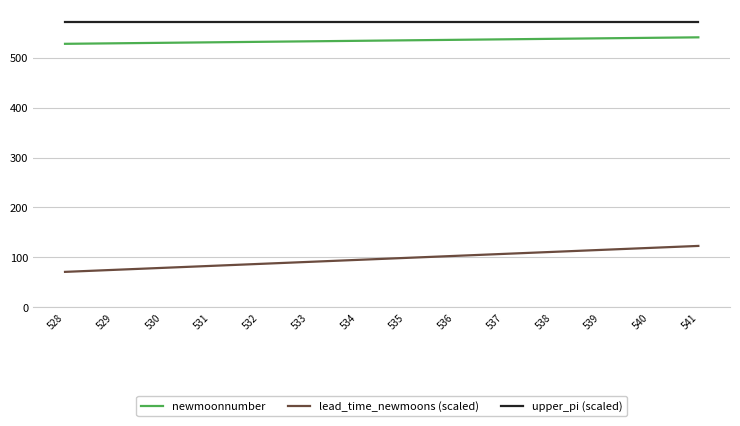

Is this an area chart (filled region under the line)?

No